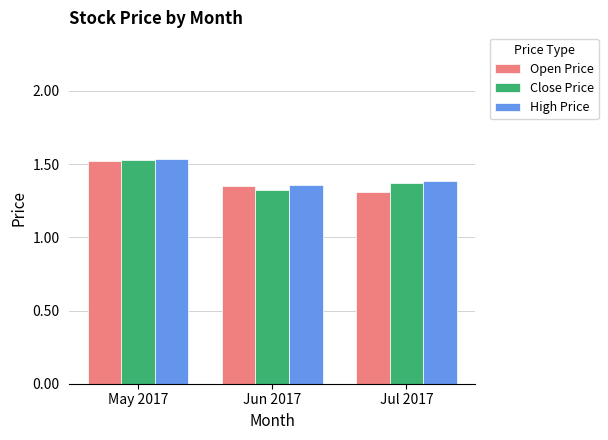

At how many categories does at least one series exceed 1?

3